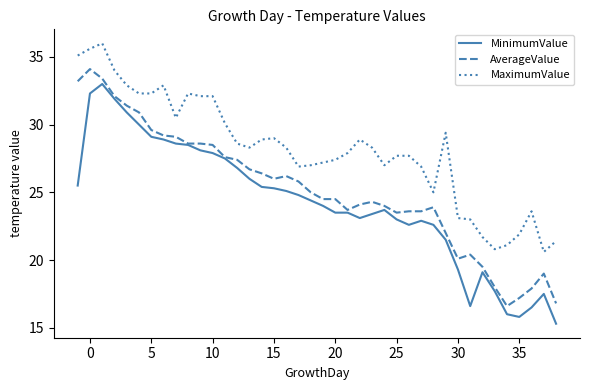

True or false: MinimumValue has more than 0 interior local peaks.

True